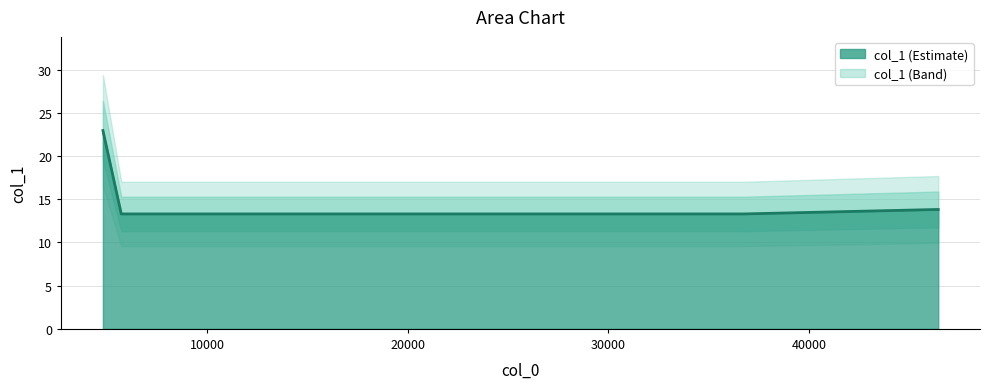

What is the sum of all values?

90.4